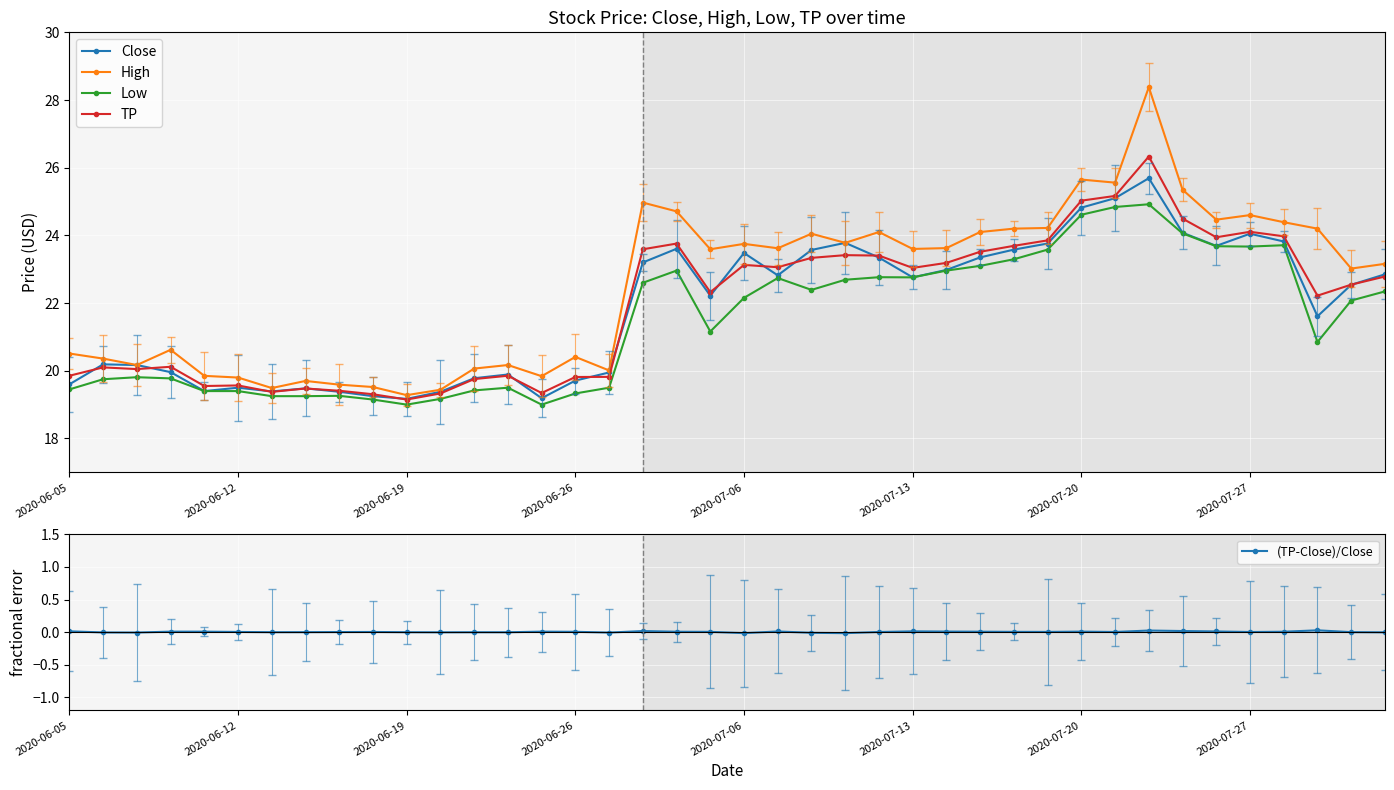

Which series has the widest spread of values?

High